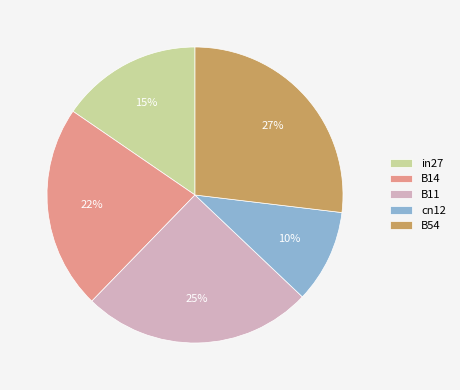

Which category has the smallest portion of the pie?

cn12